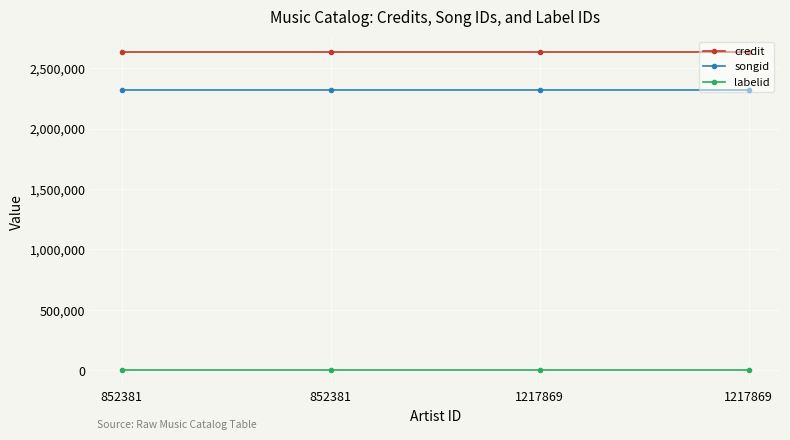

Does the chart have visible grid lines?

Yes